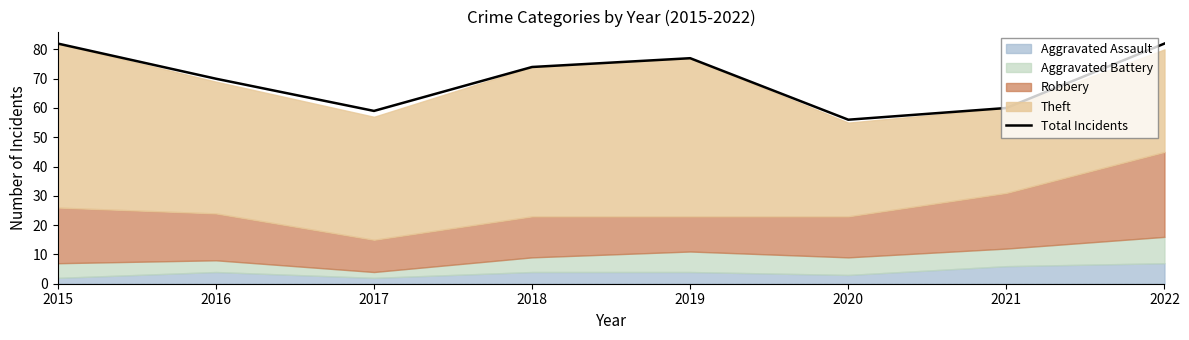

What is the value of the 4th point from the left?

74